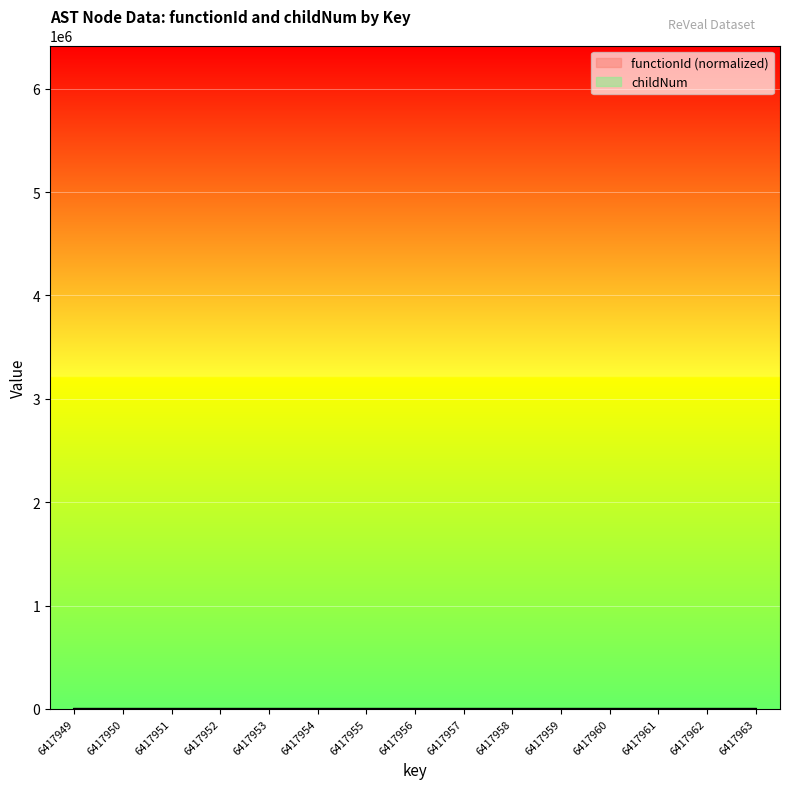

True or false: the data shows 1 at 6417961.

False